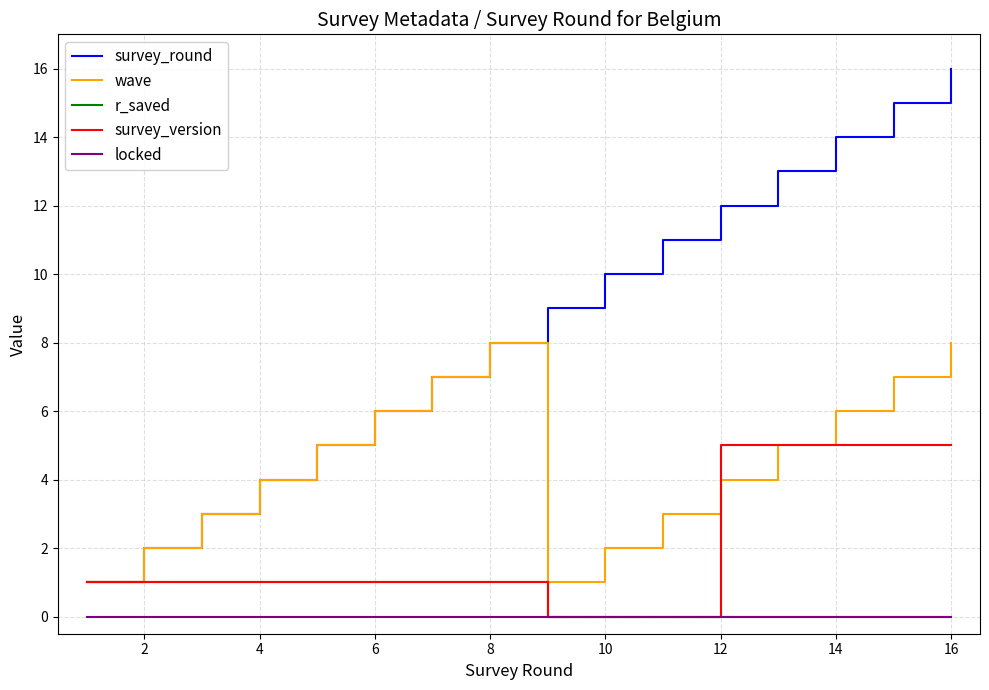

How many lines are shown in the chart?

5